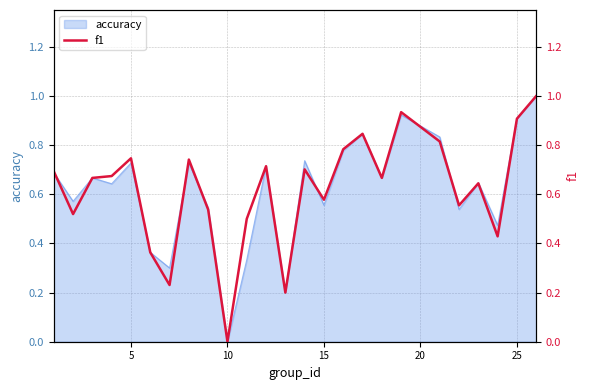

Is it true that accuracy equals 0.3 at 15?

False